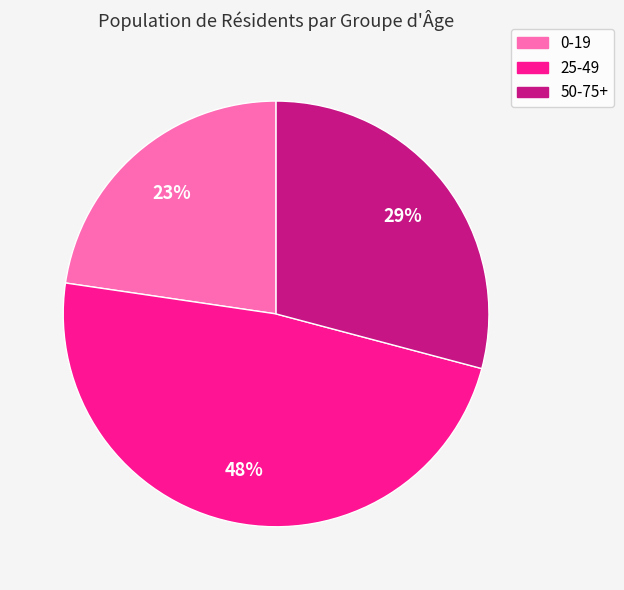

The 25-49 slice represents 48% of the pie. True or false?

True